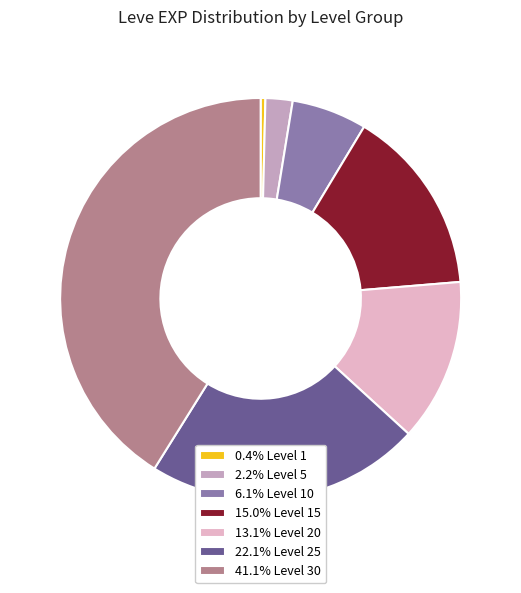

How many segments does this pie chart have?

7